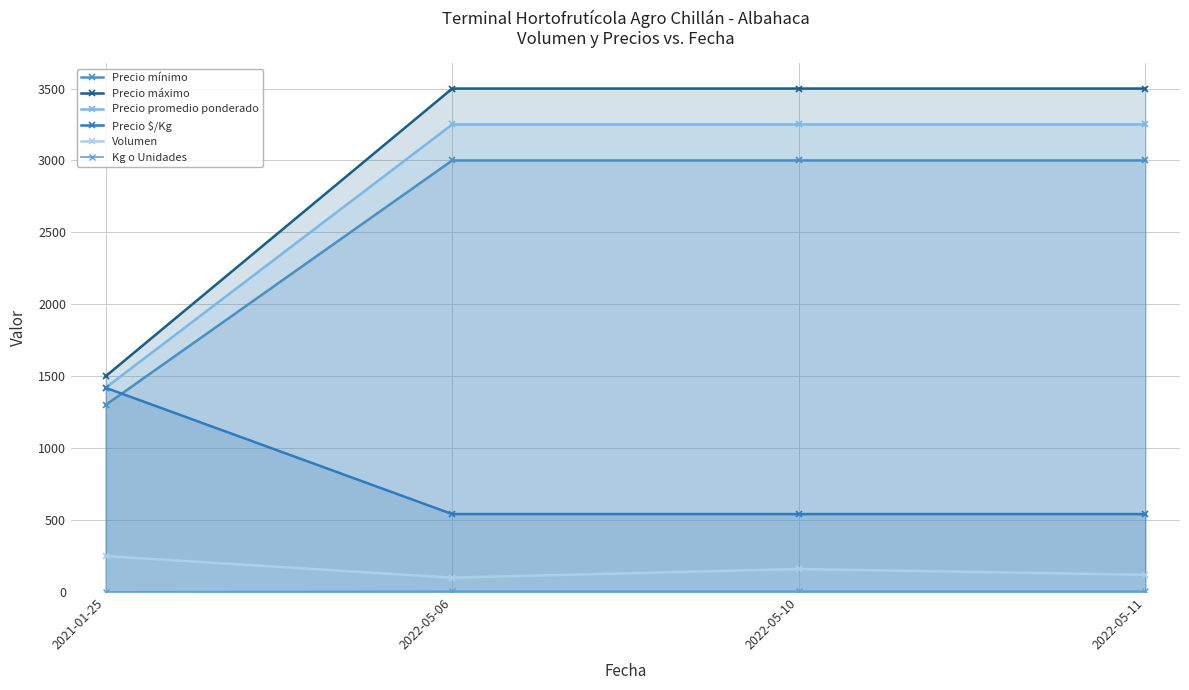

True or false: Precio promedio ponderado and Kg o Unidades intersect in this chart.

False